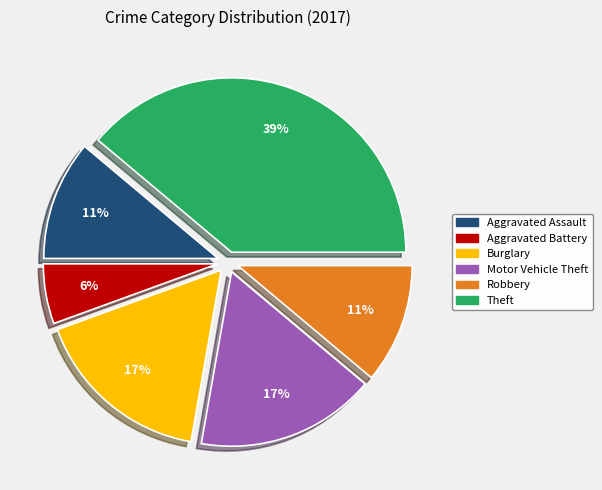

To the nearest percent, what is the difference between the largest and smallest slice percentages?

33%